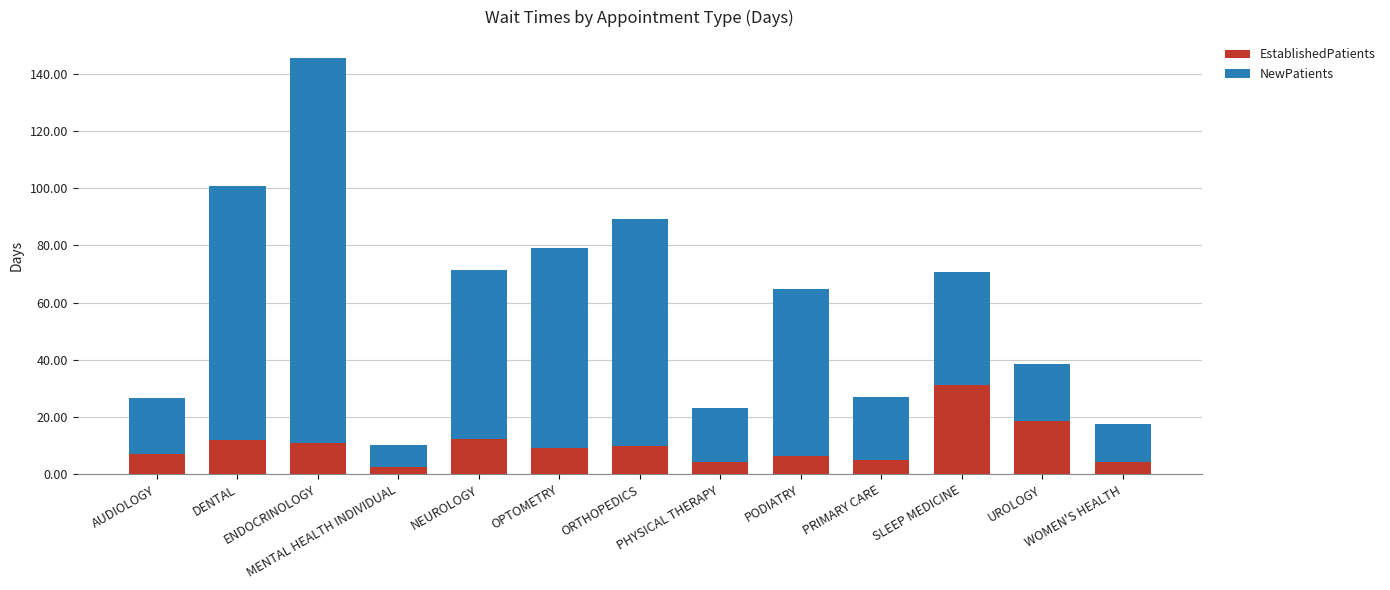

How many series are shown in this chart?

2